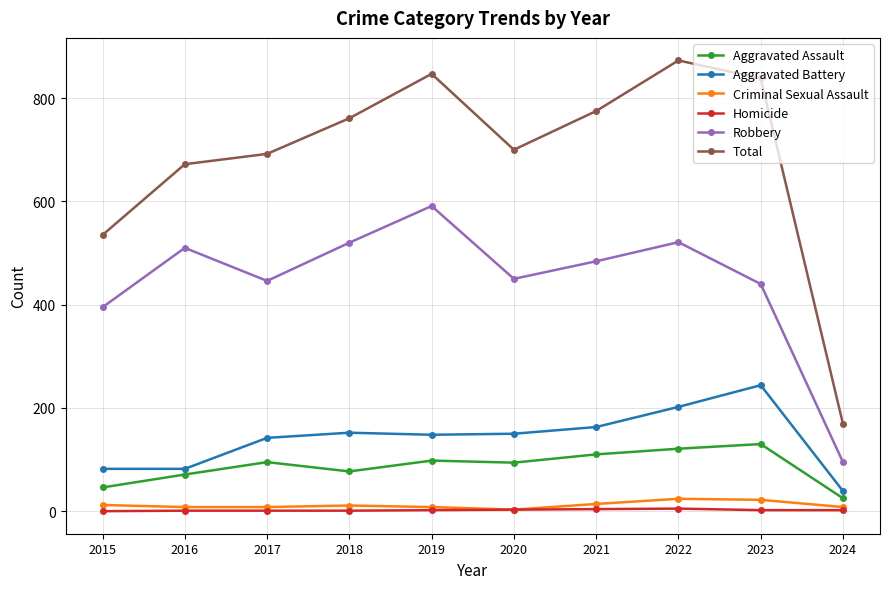

Is the value of Total at 2021 greater than the value of Robbery at 2019?

Yes